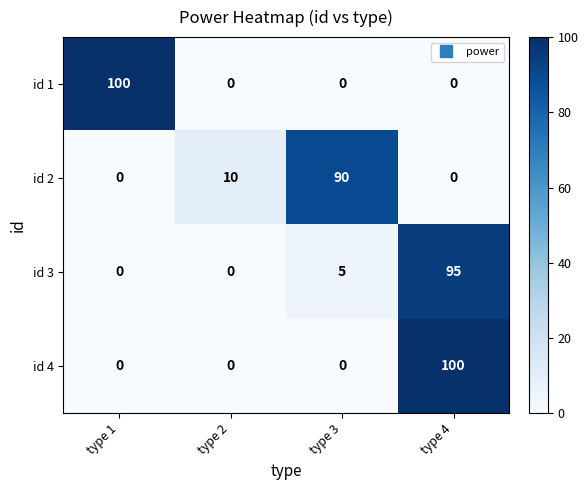

Reading left to right, transcribe all the data shown in this chart.

id 1: type 1=100	type 2=0	type 3=0	type 4=0
id 2: type 1=0	type 2=10	type 3=90	type 4=0
id 3: type 1=0	type 2=0	type 3=5	type 4=95
id 4: type 1=0	type 2=0	type 3=0	type 4=100